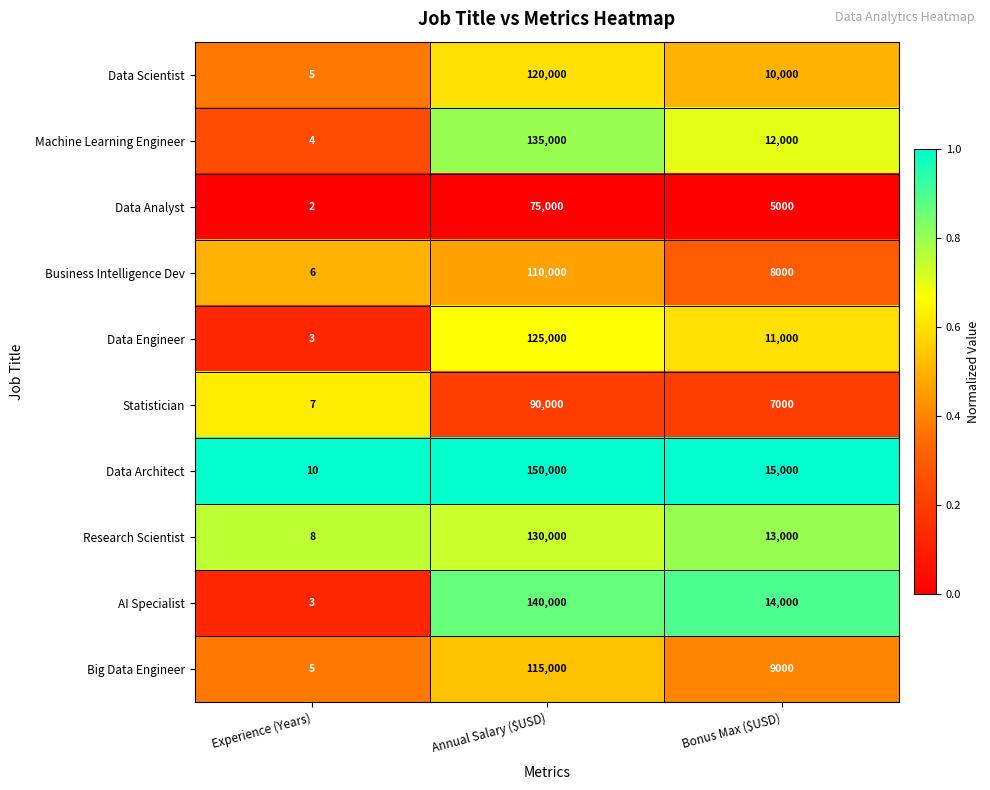

Which label corresponds to the smallest value in the chart?

Experience (Years)